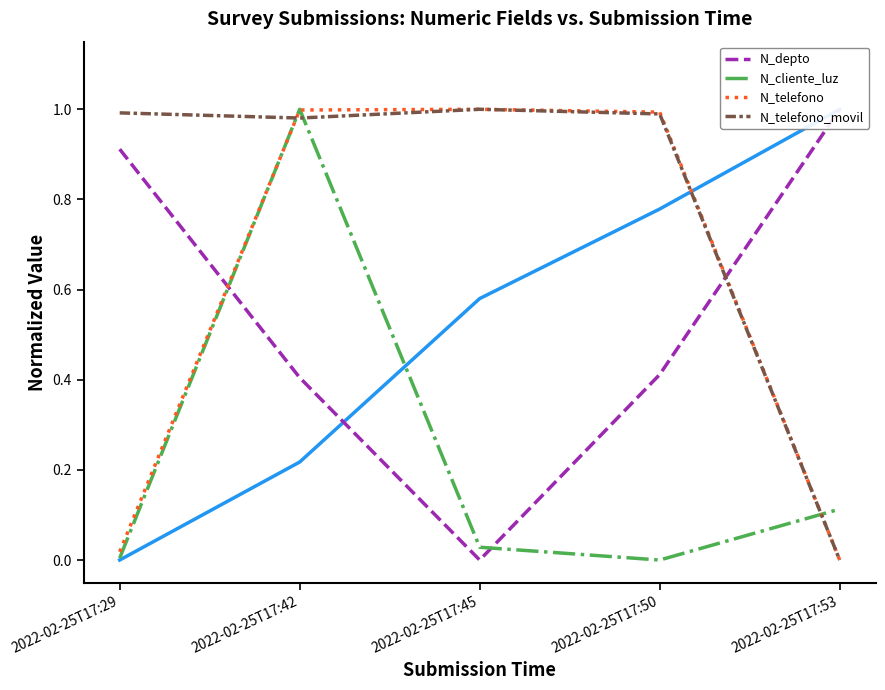

Which has a higher value, 2022-02-25T17:53 or 2022-02-25T17:29?

2022-02-25T17:53